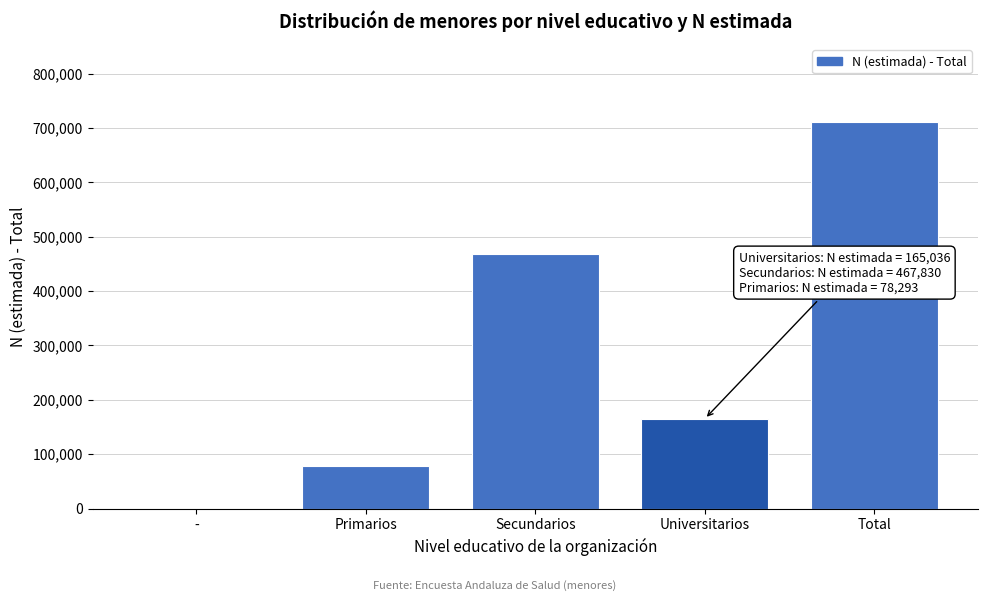

Reading left to right, extract all data points from this chart.

-=0	Primarios=78293	Secundarios=467830	Universitarios=165036	Total=711800